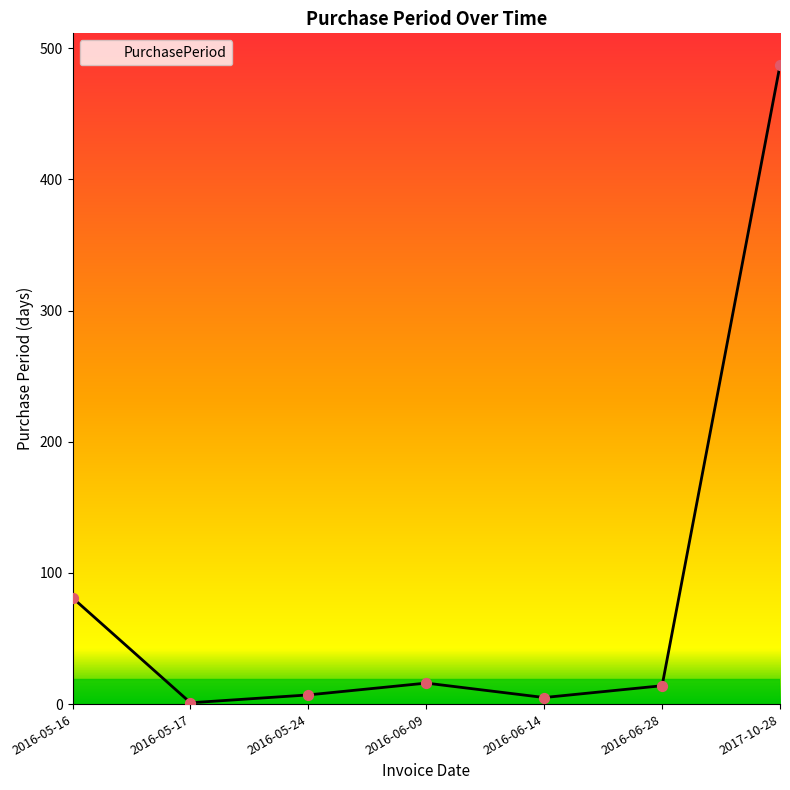

Between 2016-06-28 and 2016-05-16, which is larger?

2016-05-16